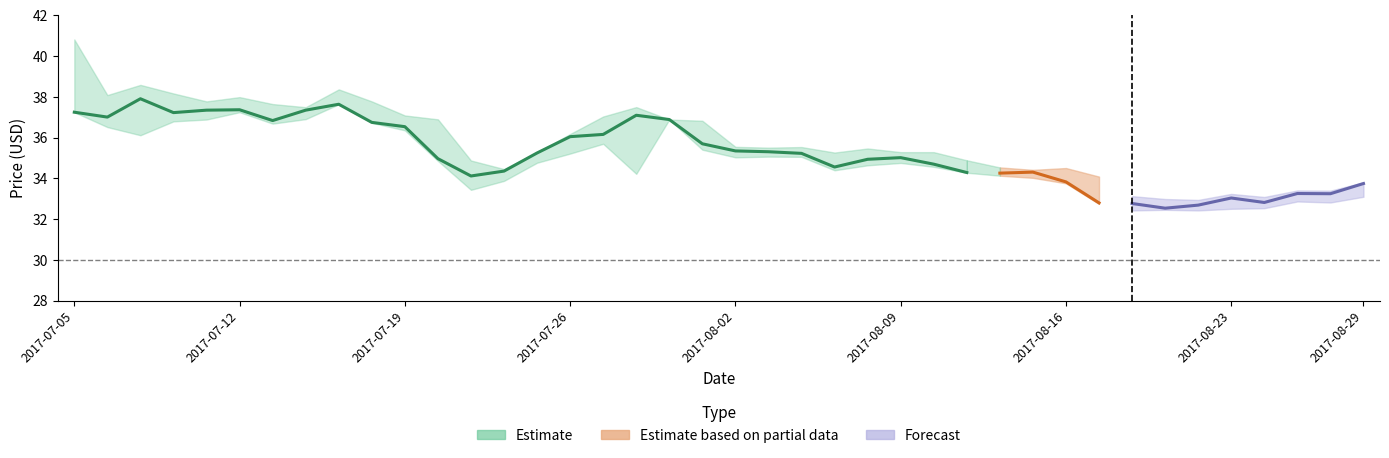

True or false: Close has more than 2 points higher than both neighbors.

True